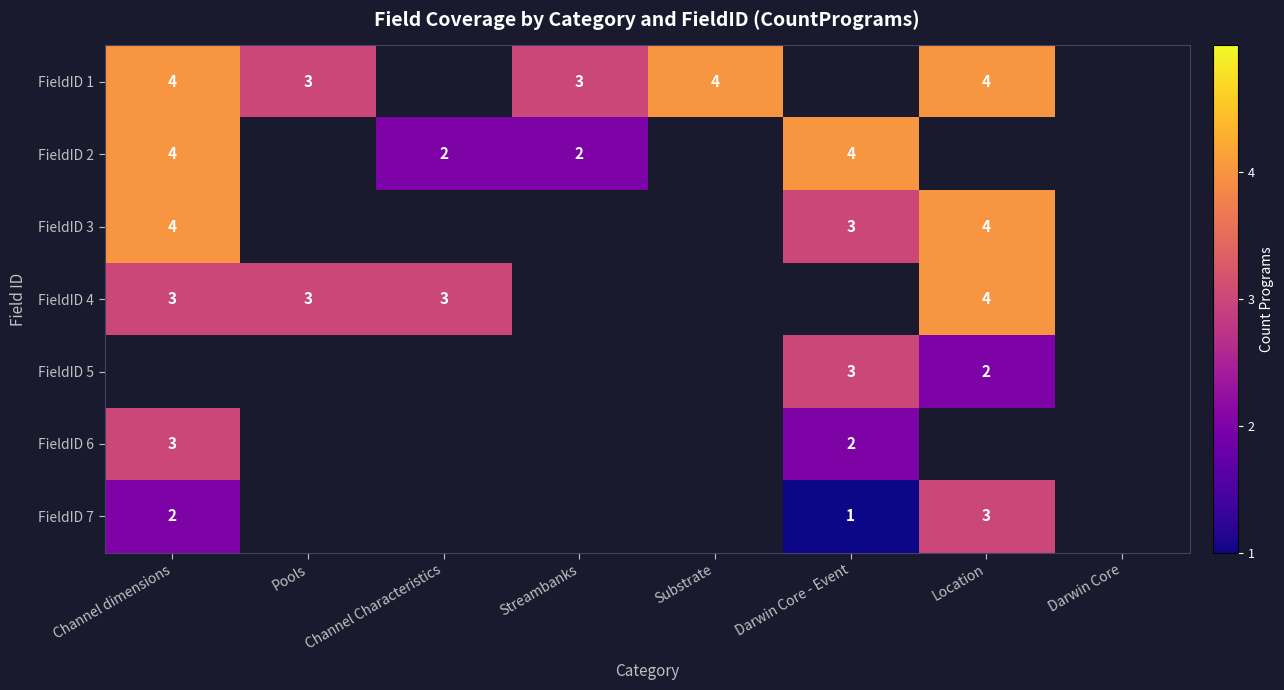

Which has a higher value, Substrate or Streambanks?

Substrate